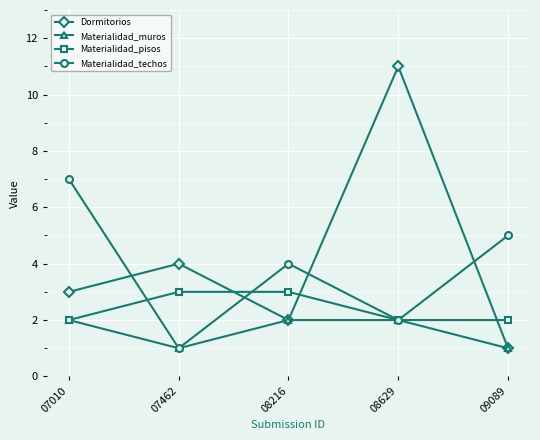

Count the Materialidad_techos values in the range 2 to 5.

3